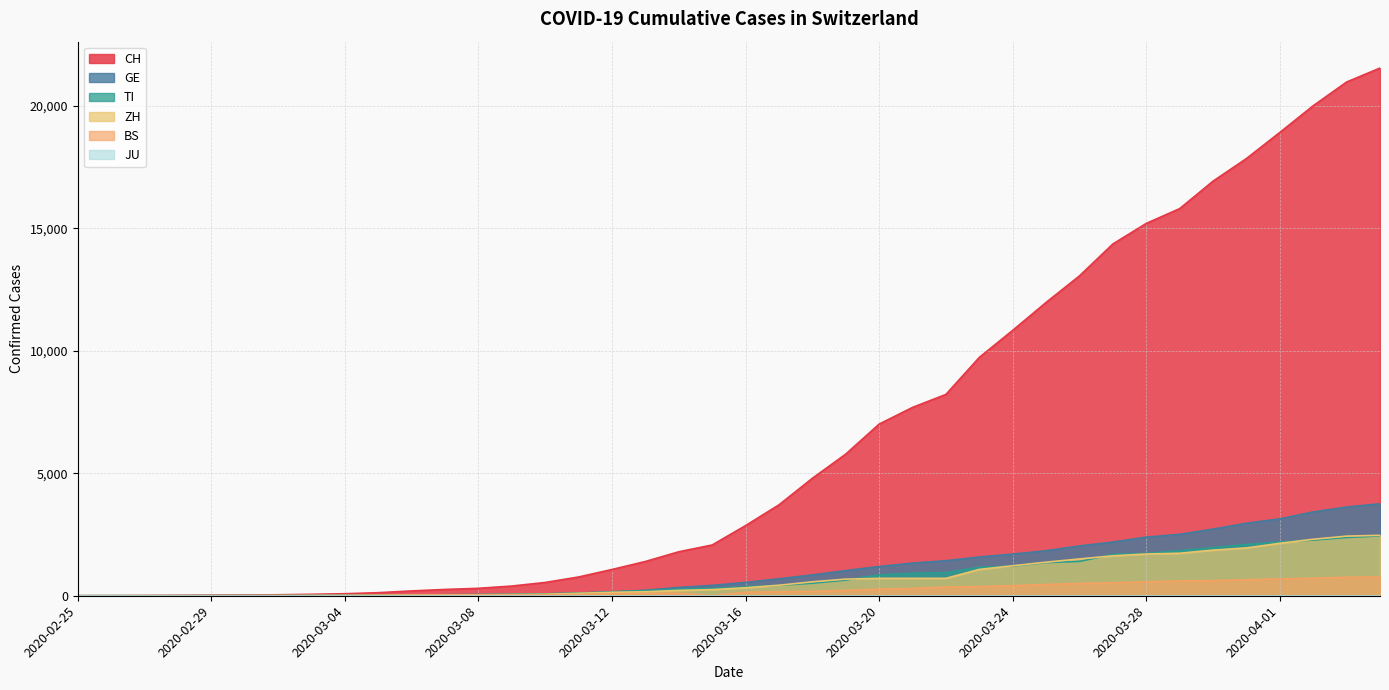

How many data points in CH are above 2864?

19